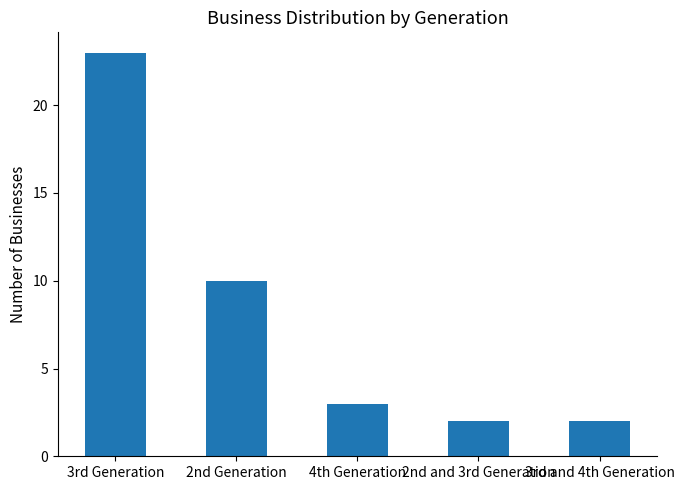

What is the sum of all values?

40